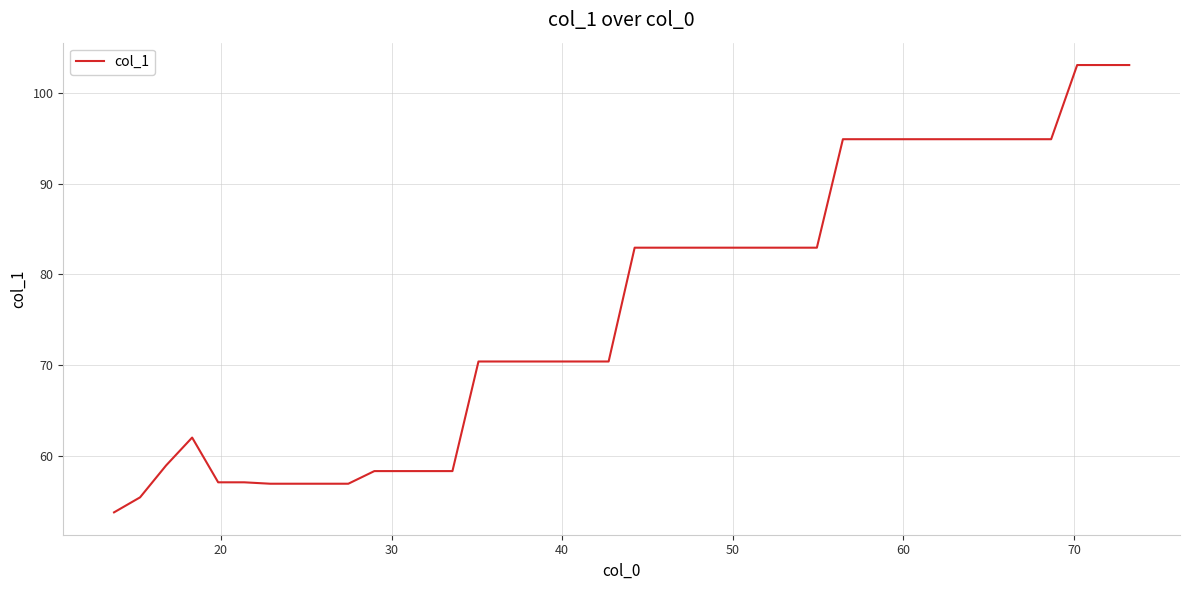

What is the maximum value shown in the chart?

103.1